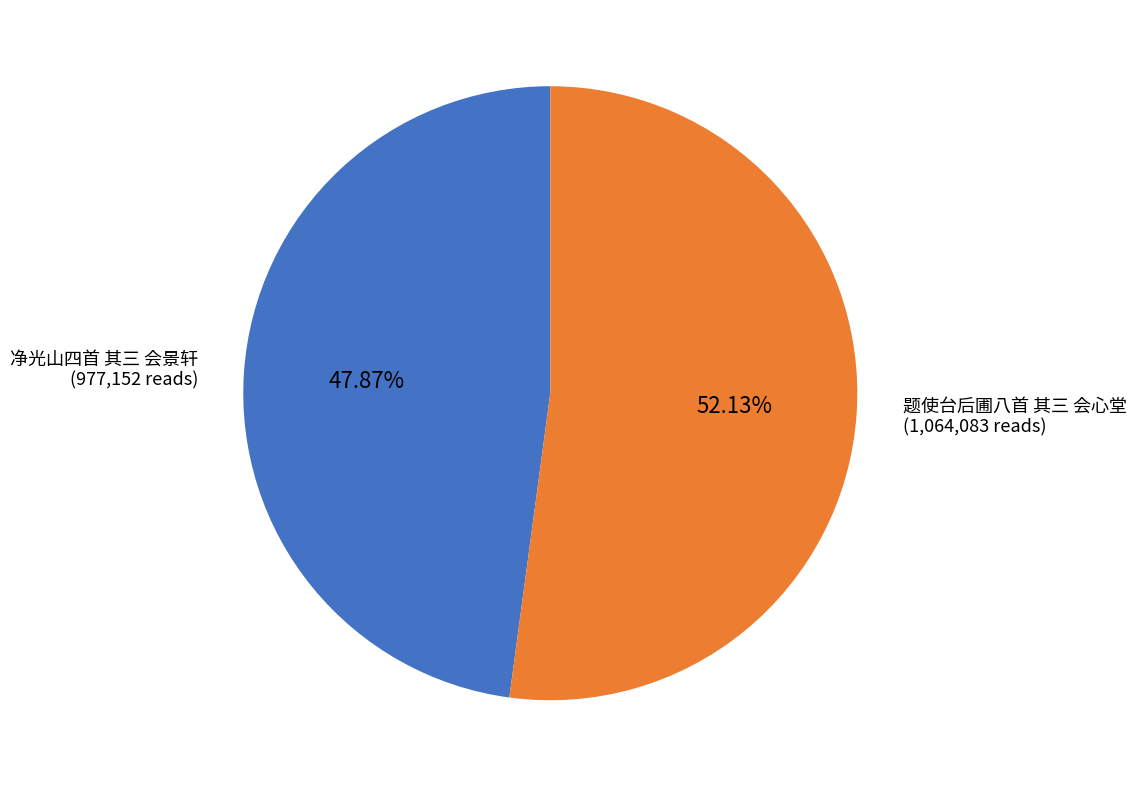

Is there any slice that represents more than half of the pie?

Yes